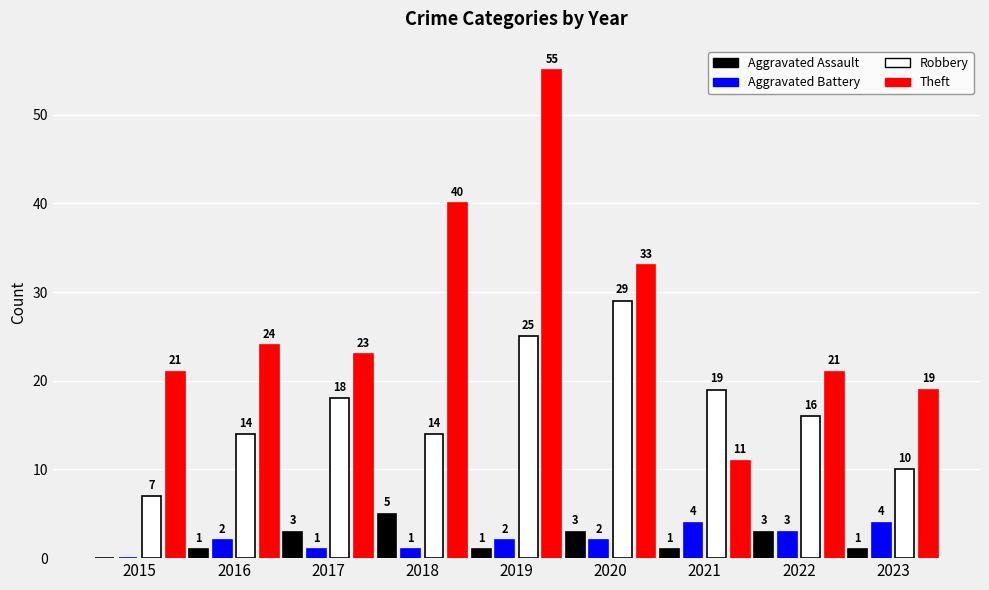

Reading right to left, transcribe all the data shown in this chart.

Aggravated Assault: 1	3	1	3	1	5	3	1	0
Aggravated Battery: 4	3	4	2	2	1	1	2	0
Robbery: 10	16	19	29	25	14	18	14	7
Theft: 19	21	11	33	55	40	23	24	21